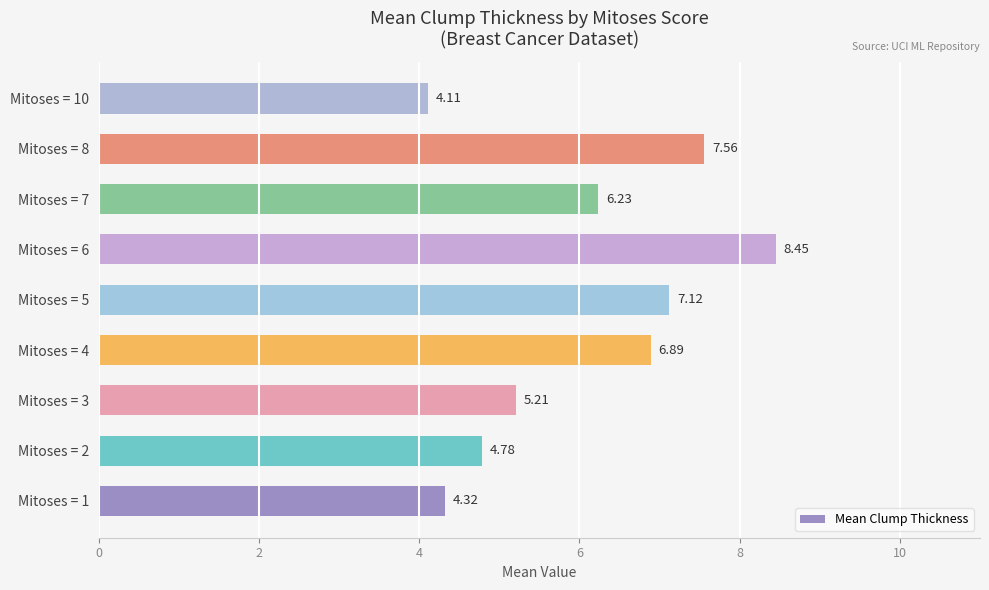

List the labels in order of value, largest first.

Mitoses = 6, Mitoses = 8, Mitoses = 5, Mitoses = 4, Mitoses = 7, Mitoses = 3, Mitoses = 2, Mitoses = 1, Mitoses = 10